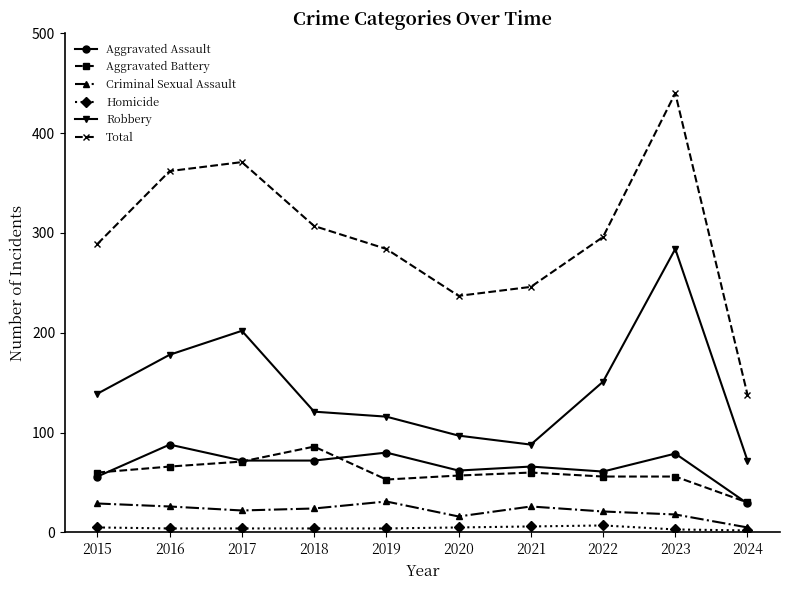

At how many categories does at least one series exceed 23?

10